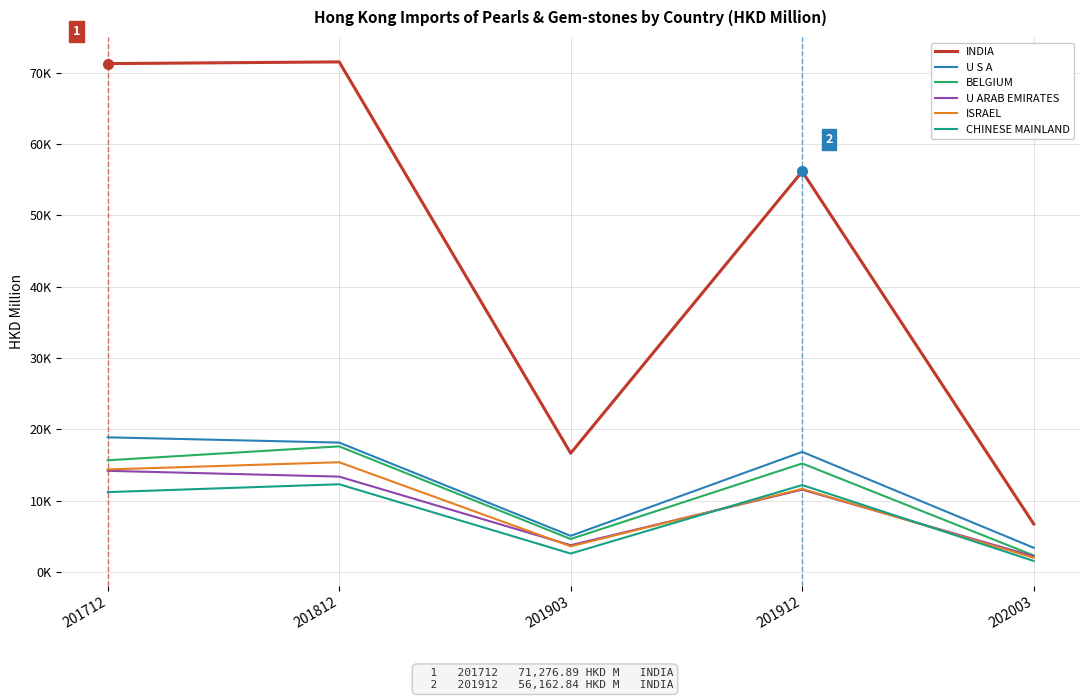

What is the difference between the maximum and minimum values in the INDIA series?

64751.6